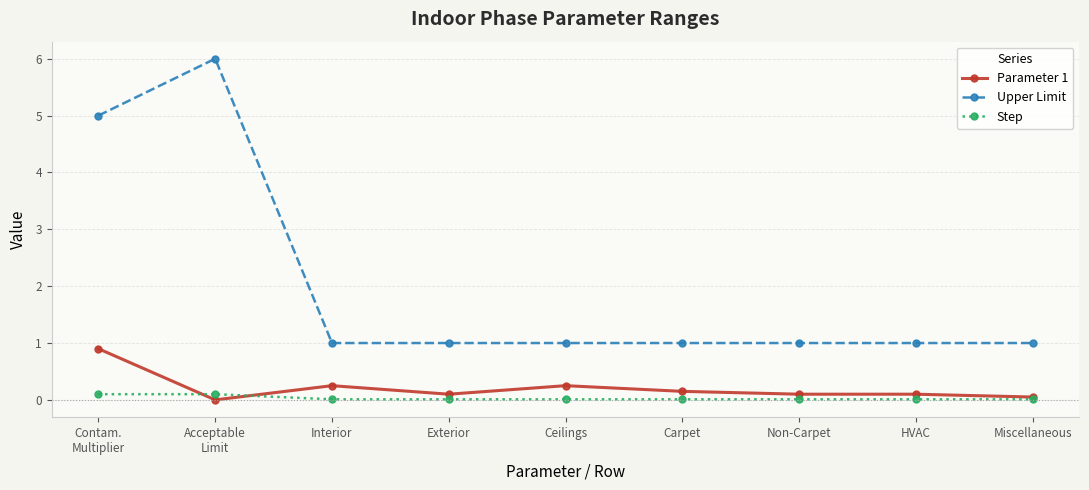

What is the spread (max minus min) of values at Ceilings?

1.0